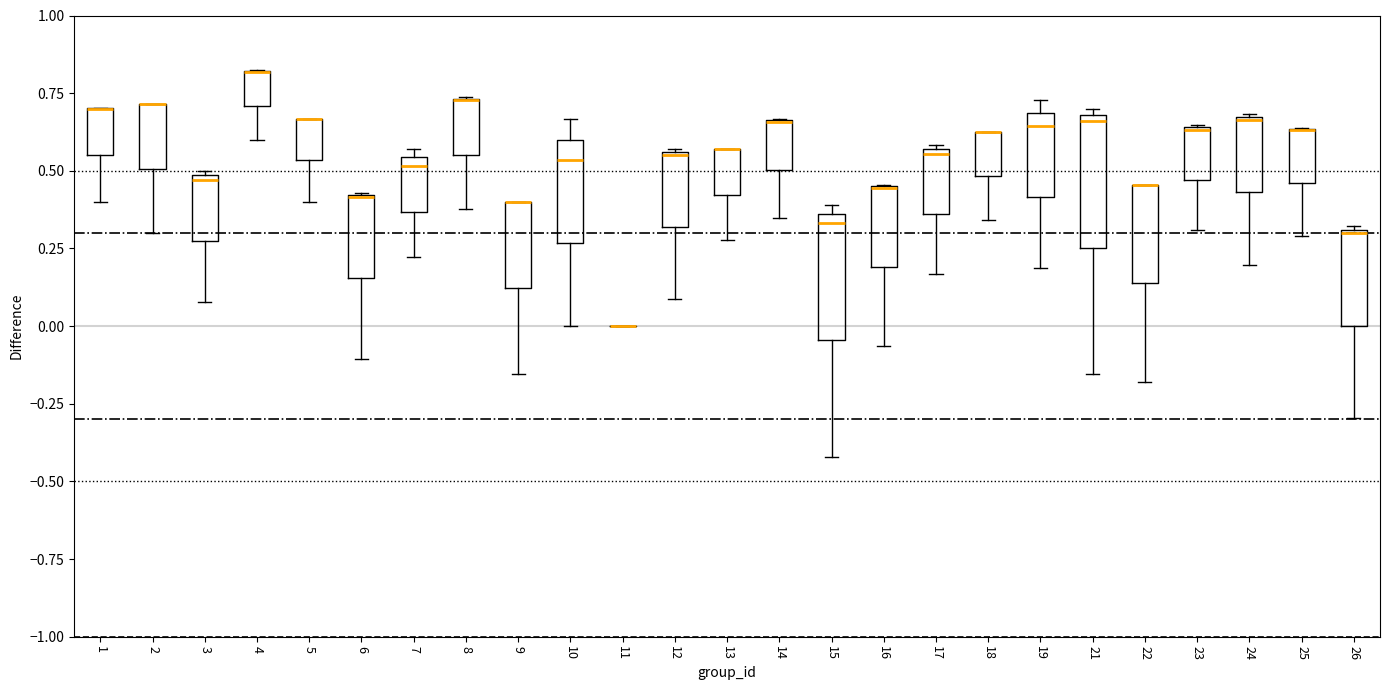

Where does the lower whisker of the box at x = 8 end on the y-axis? The values are not printed on the chart, so give them approximately, as read against the axis.

0.40